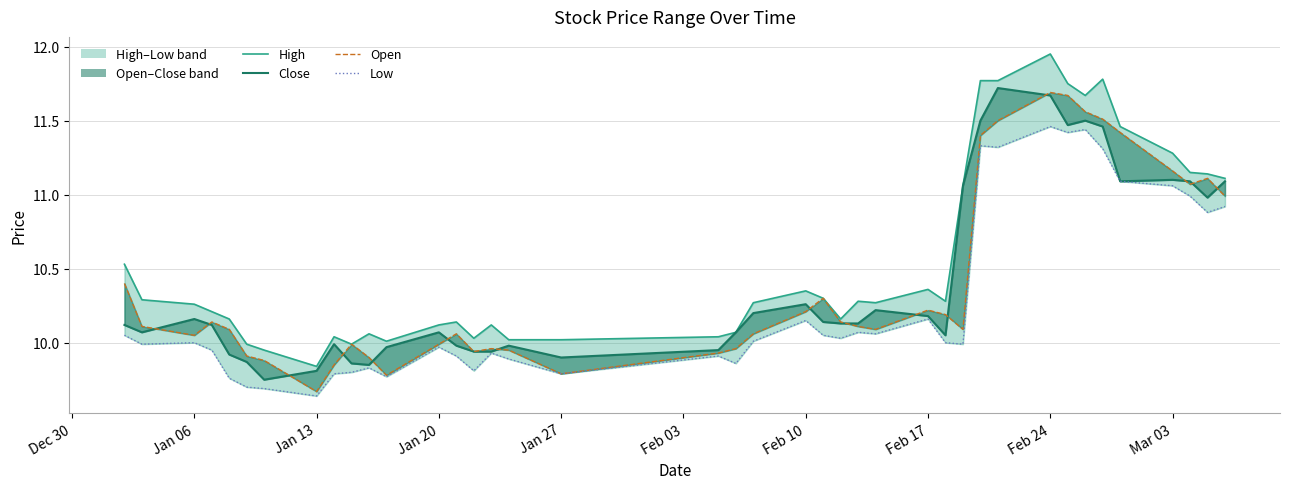

Count the number of categories in the chart.

40